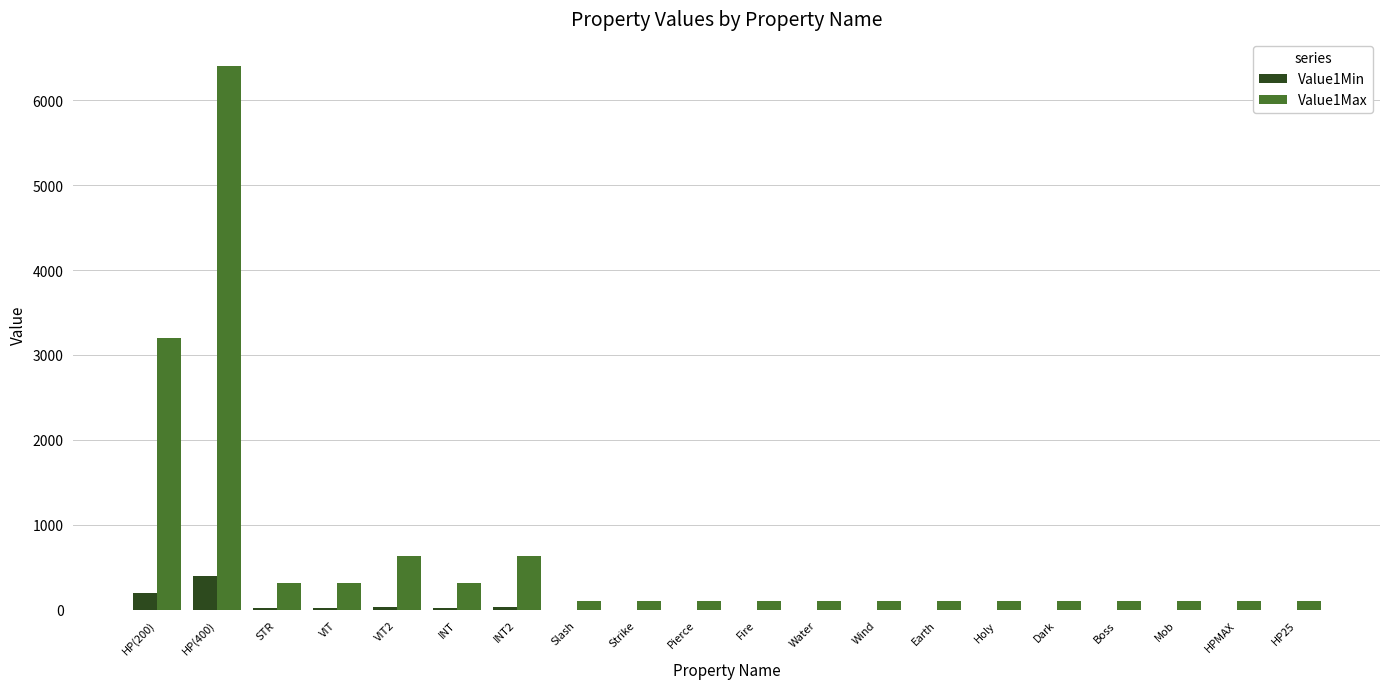

At which category is the sum across all series the highest?

HP(400)